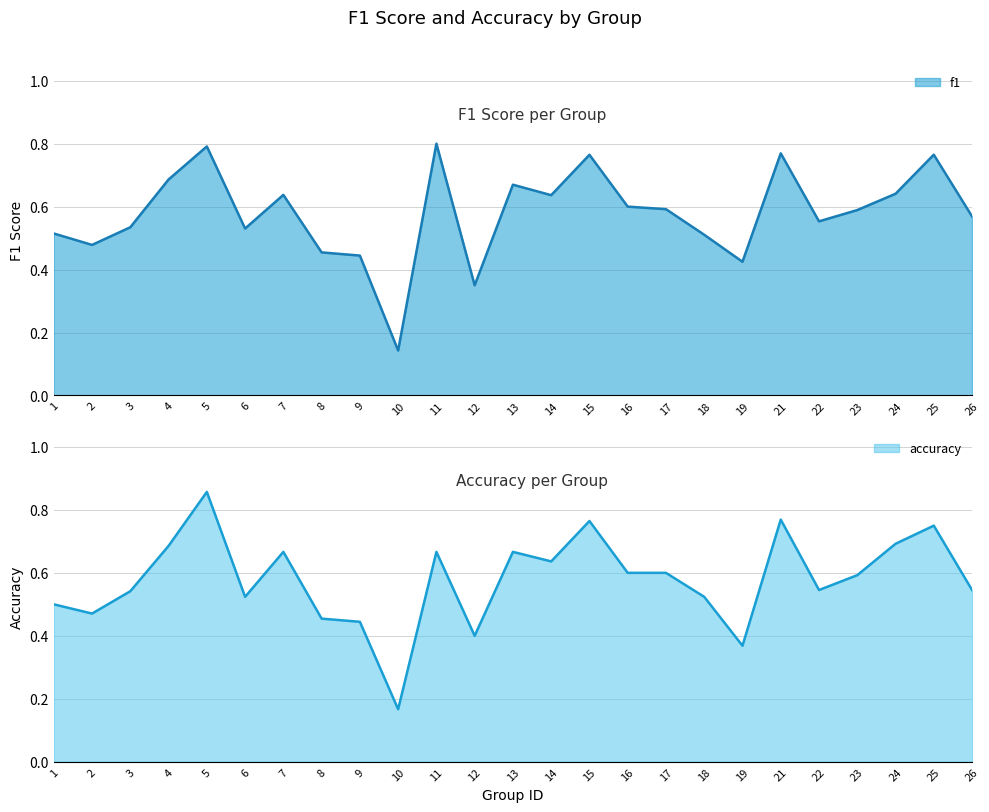

What is the difference between the maximum and minimum values in the f1 series?

0.7